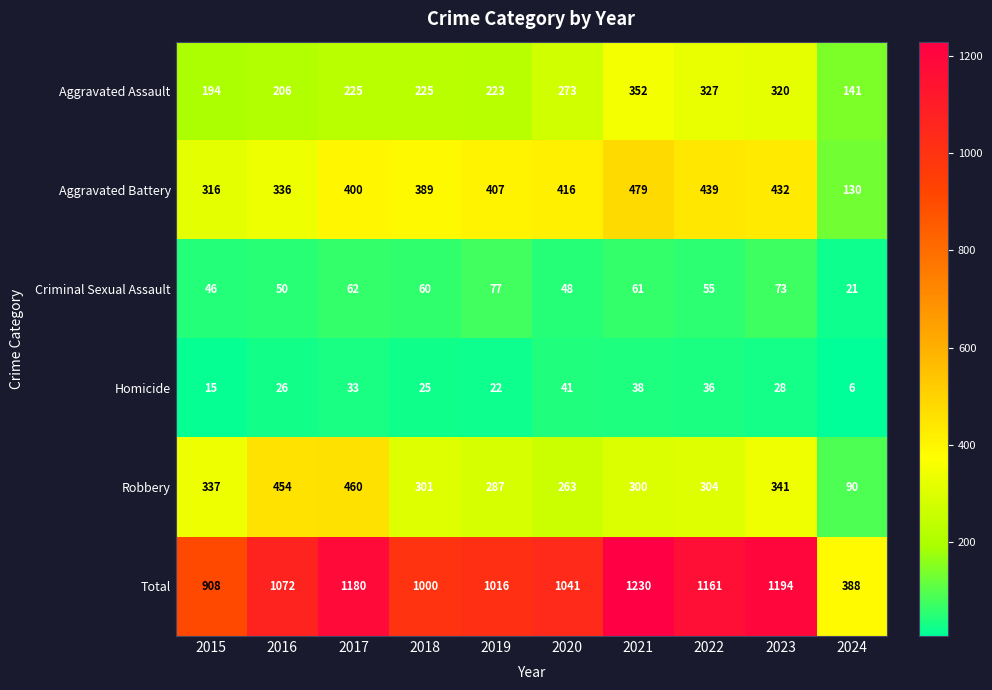

What is the spread (max minus min) of values at 2017?

1147